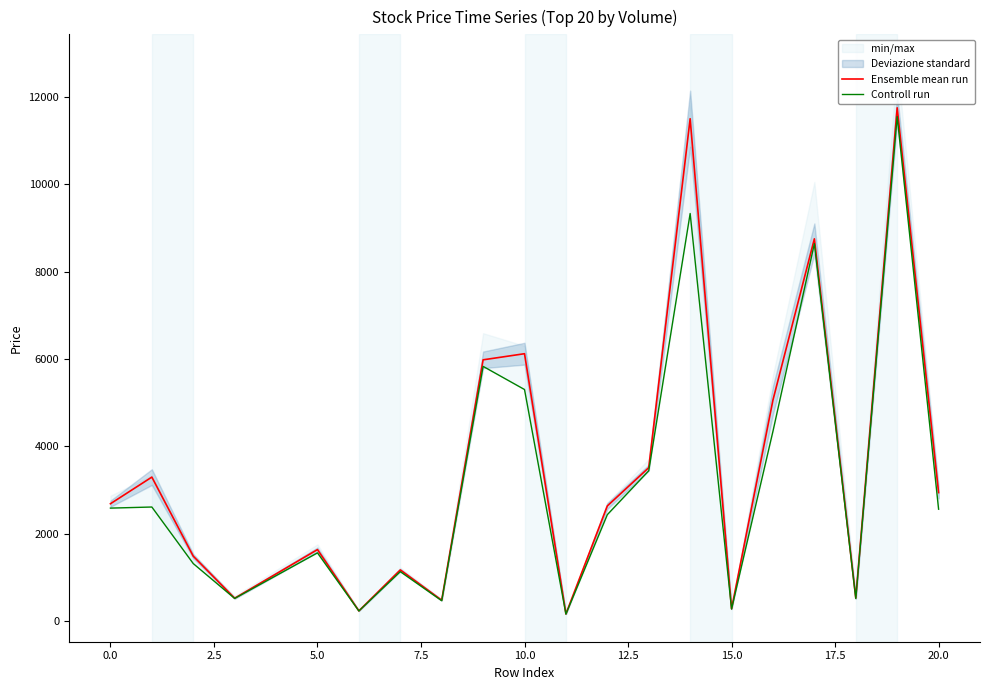

What is the maximum value for Controll run?

11550